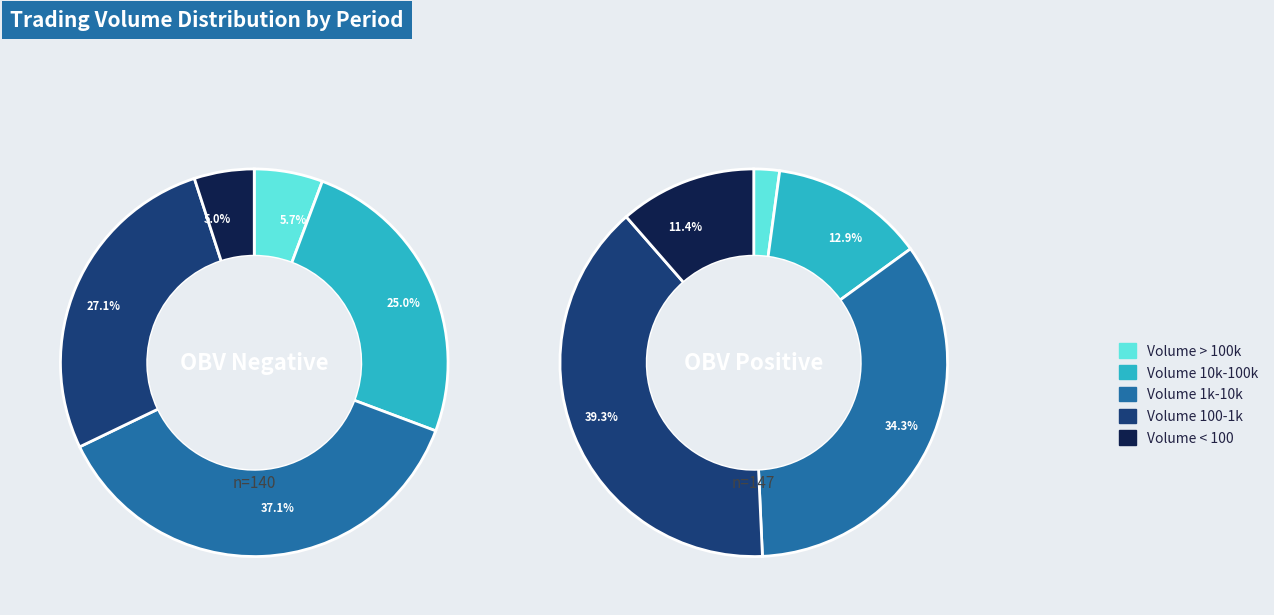

Is low_check=1 the majority of the pie?

No